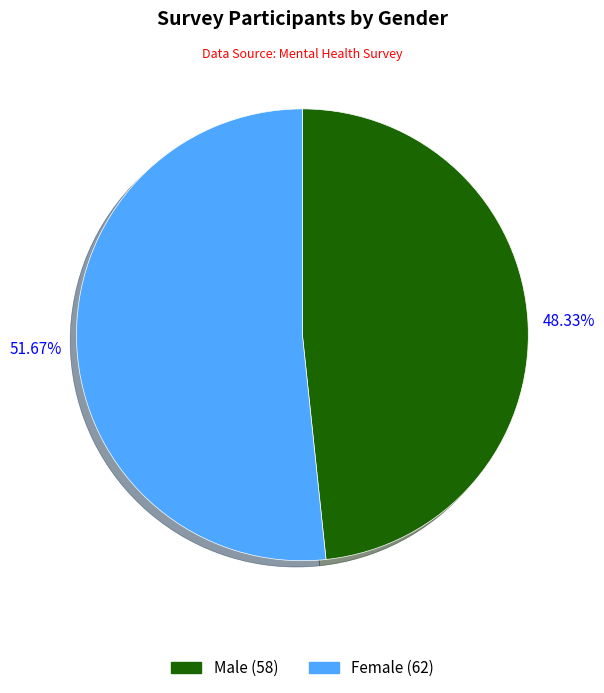

To the nearest percent, what is the difference between the largest and smallest slice percentages?

3%